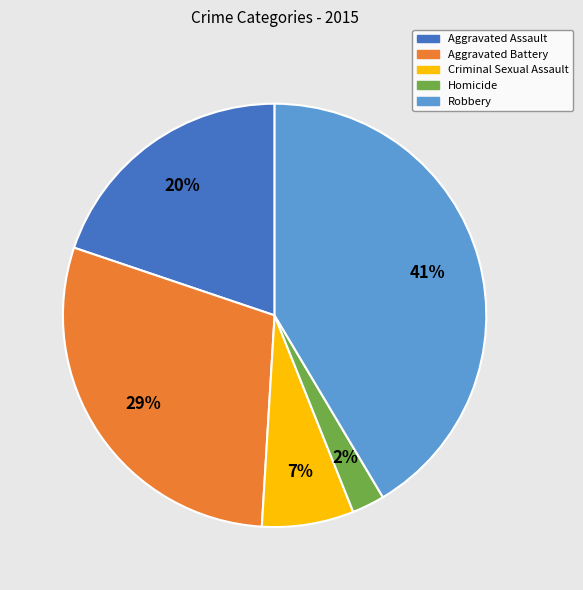

What is the smallest slice in the pie chart?

Homicide